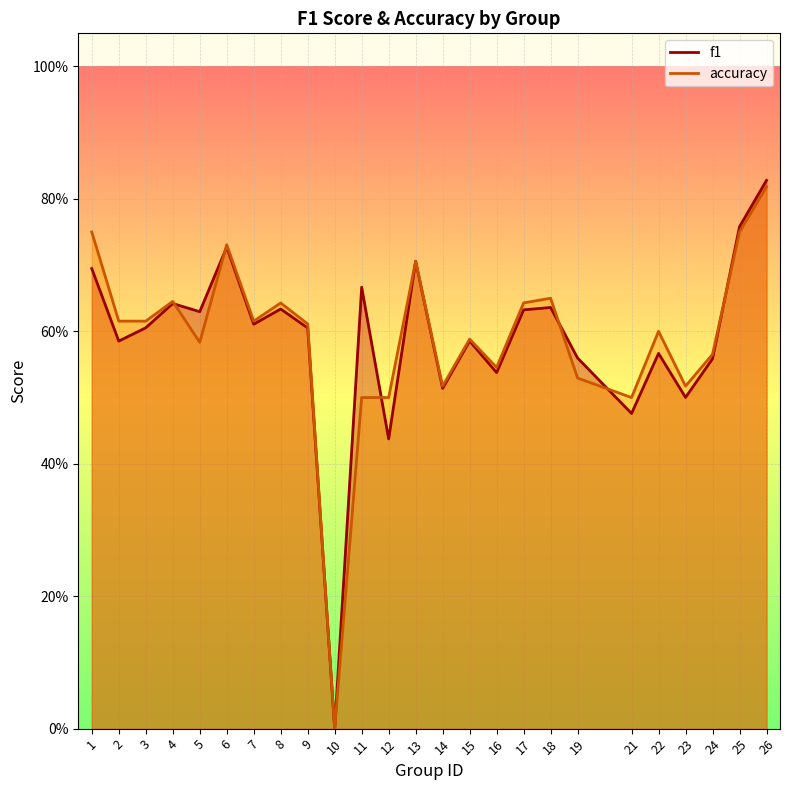

How many values in accuracy are above zero?

24